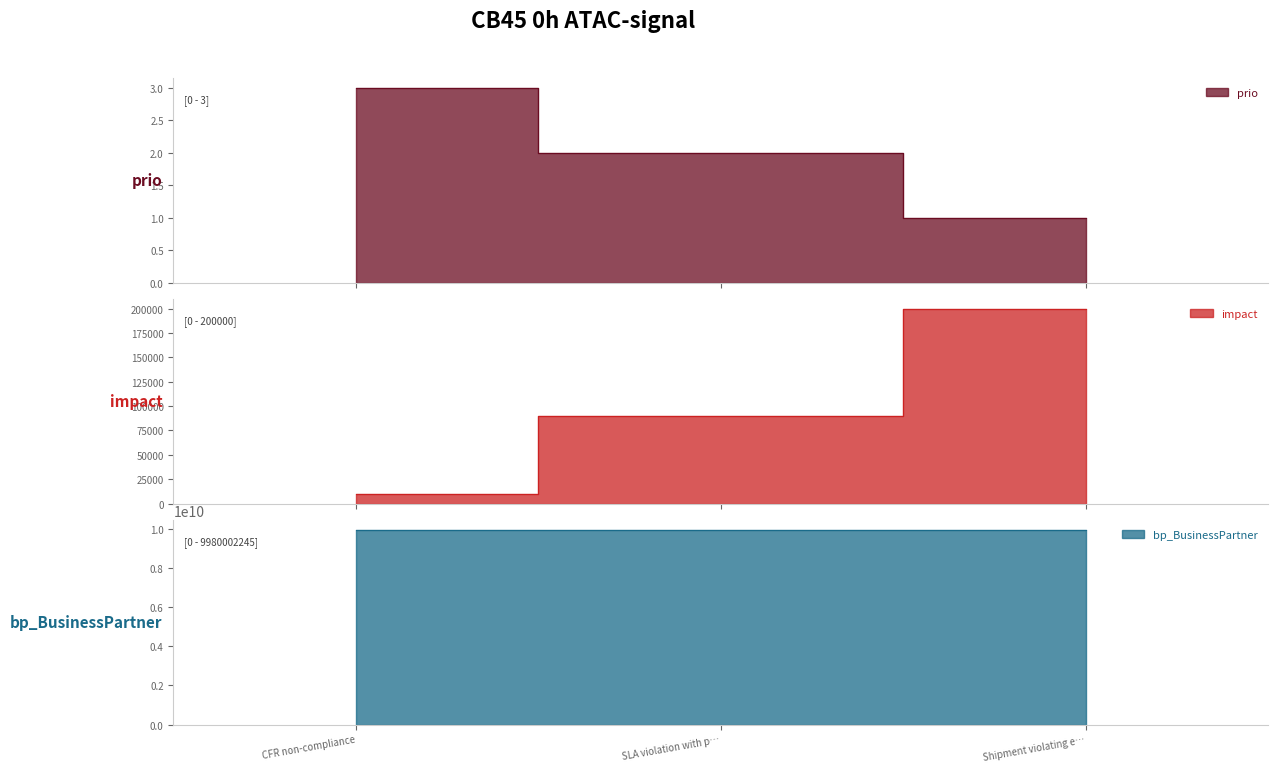

What is the value of the prio point at the 1st from the left?

3